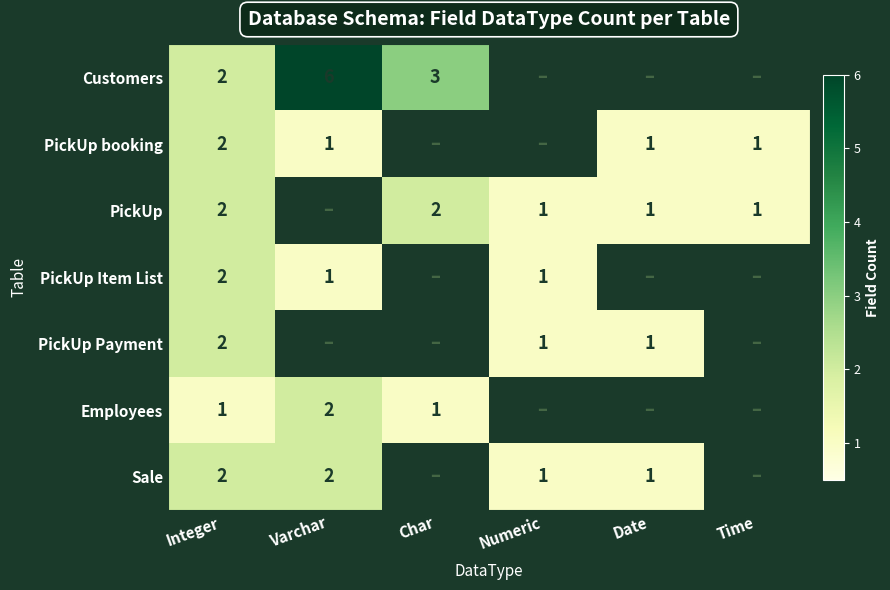

At which category does the chart reach its minimum across all series?

Numeric